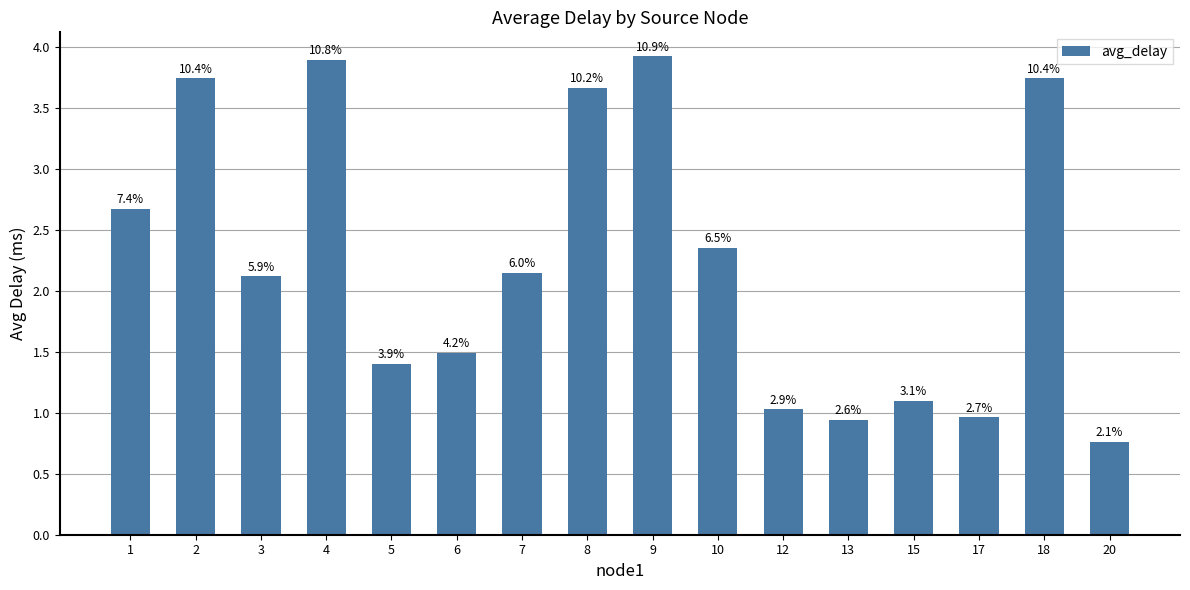

List the labels in order of value, largest first.

9, 4, 18, 2, 8, 1, 10, 7, 3, 6, 5, 15, 12, 17, 13, 20